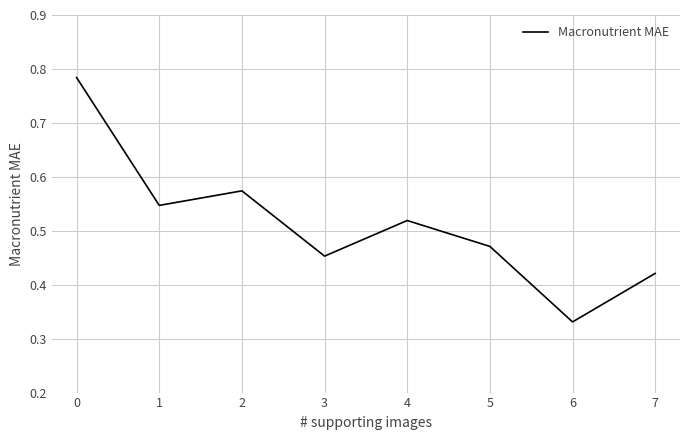

Is it true that the value at 4 is 0.7?

False